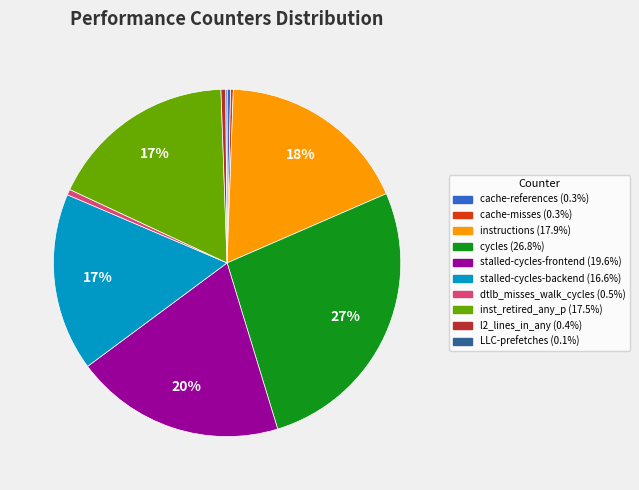

Does any single category account for the majority?

No